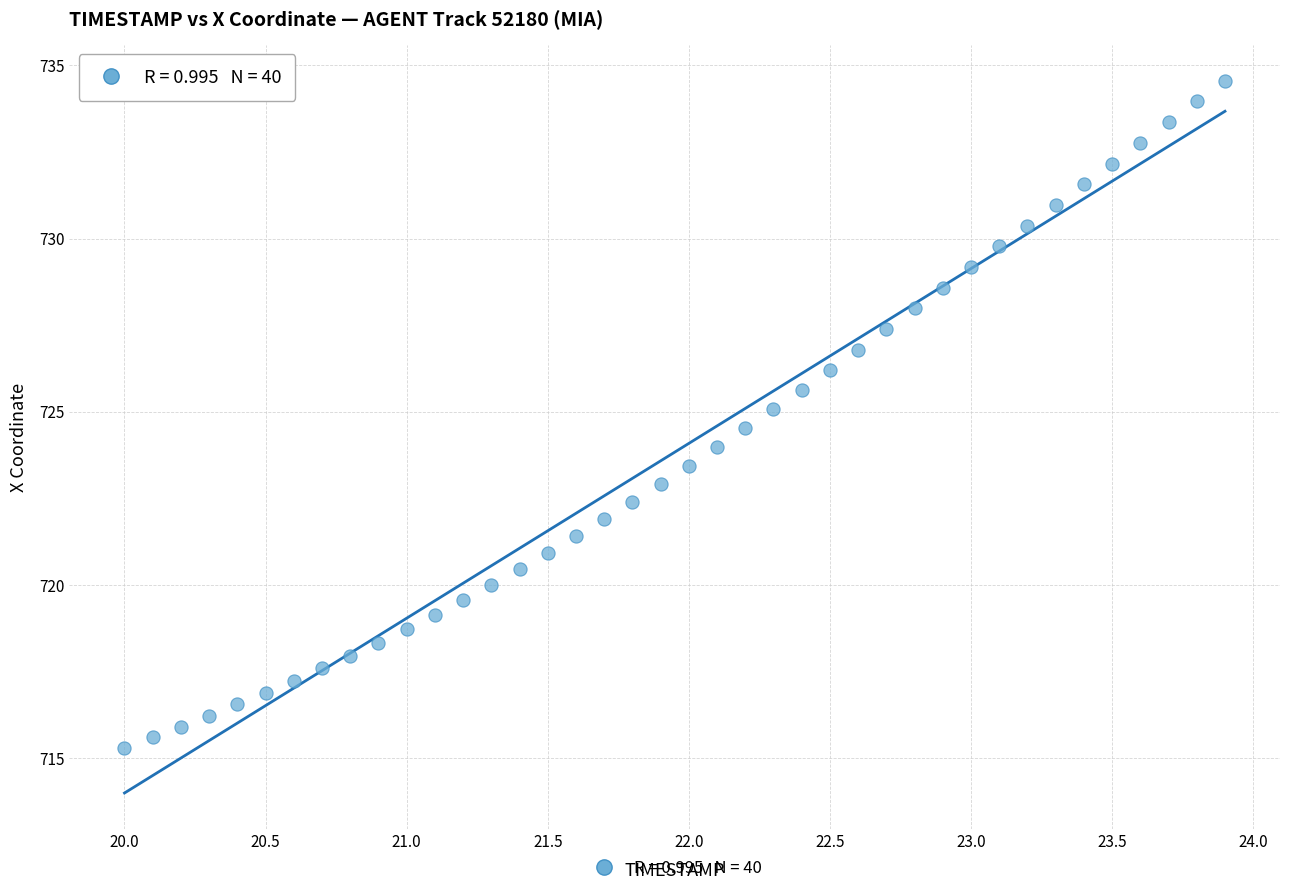

What is the range of Y values (max minus min)?

19.3